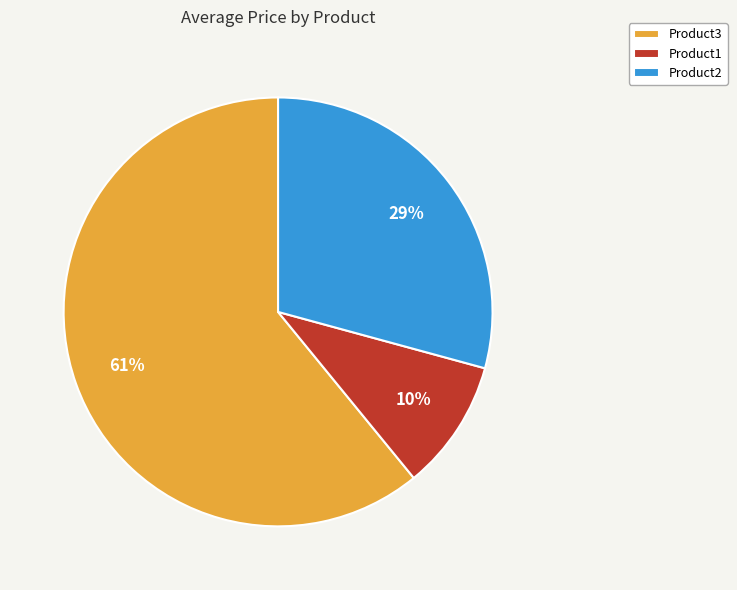

To the nearest percent, what portion does Product2 represent?

29%